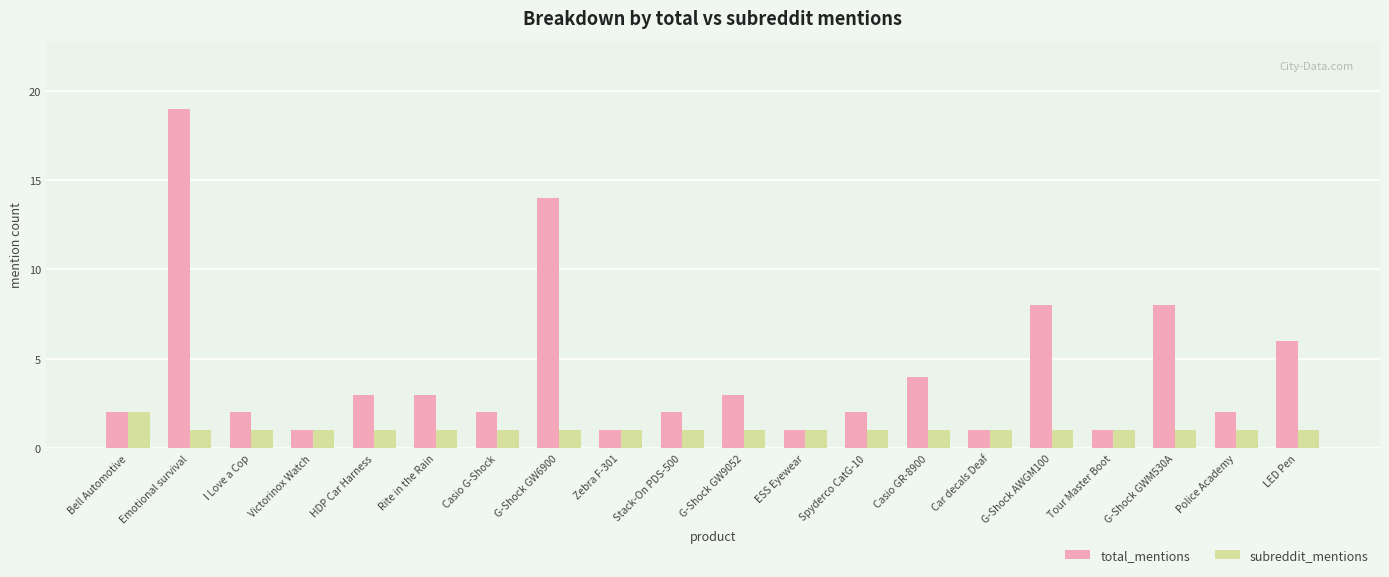

At G-Shock AWGM100, list the series in order from smallest to largest.

subreddit_mentions, total_mentions